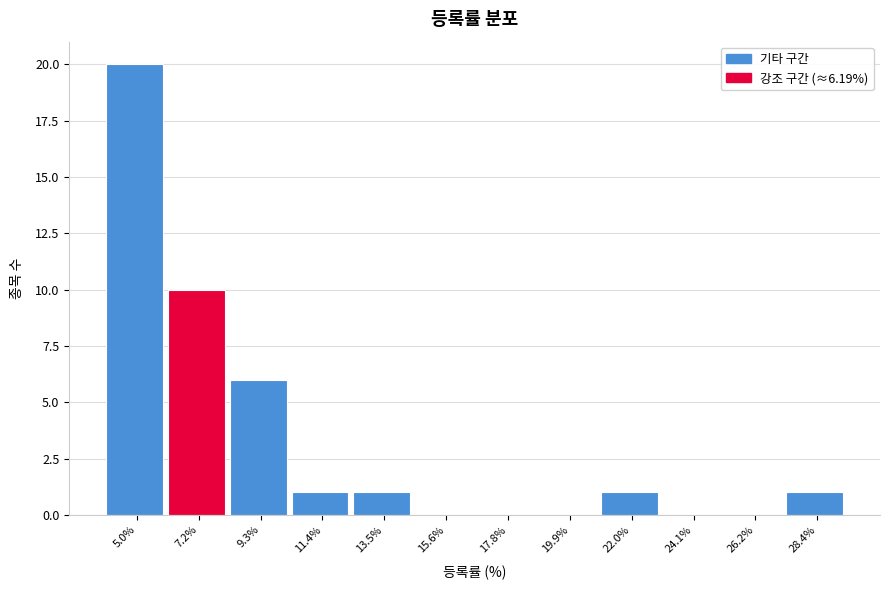

Reading left to right, list every bar in this chart as the range it spans on the x-axis followed by its height. Neither the bar edges nor the heights are printed on the chart, so give them approximately, as read against the axes.

4.0 to 6.0: 20
6.0 to 8.0: 10
8.0 to 10.5: 6
10.5 to 12.5: 1
12.5 to 14.5: 1
14.5 to 16.5: 0
16.5 to 19.0: 0
19.0 to 21.0: 0
21.0 to 23.0: 1
23.0 to 25.0: 0
25.0 to 27.5: 0
27.5 to 29.5: 1